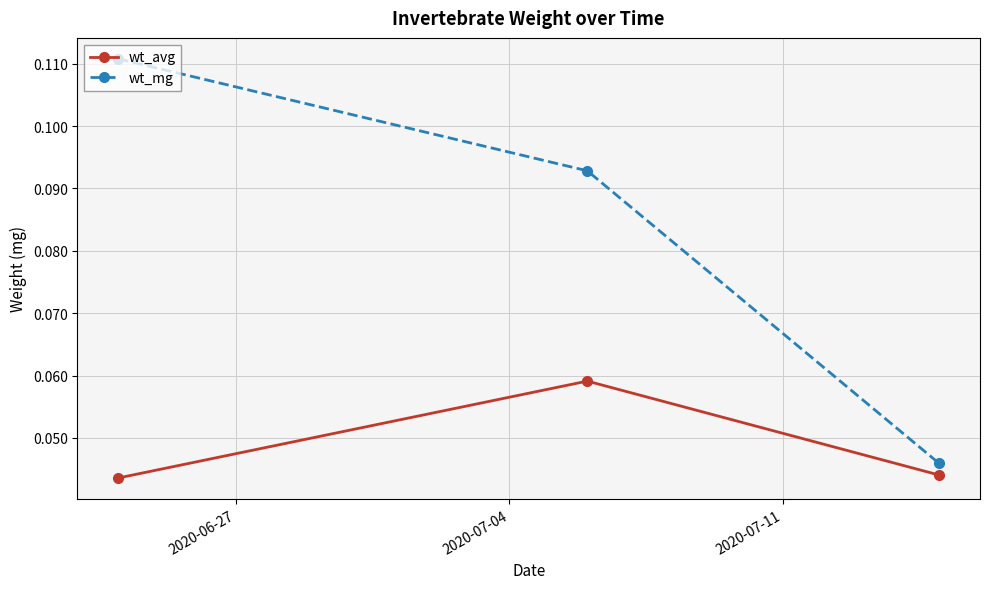

List the series in order of their peak value, lowest first.

wt_avg, wt_mg